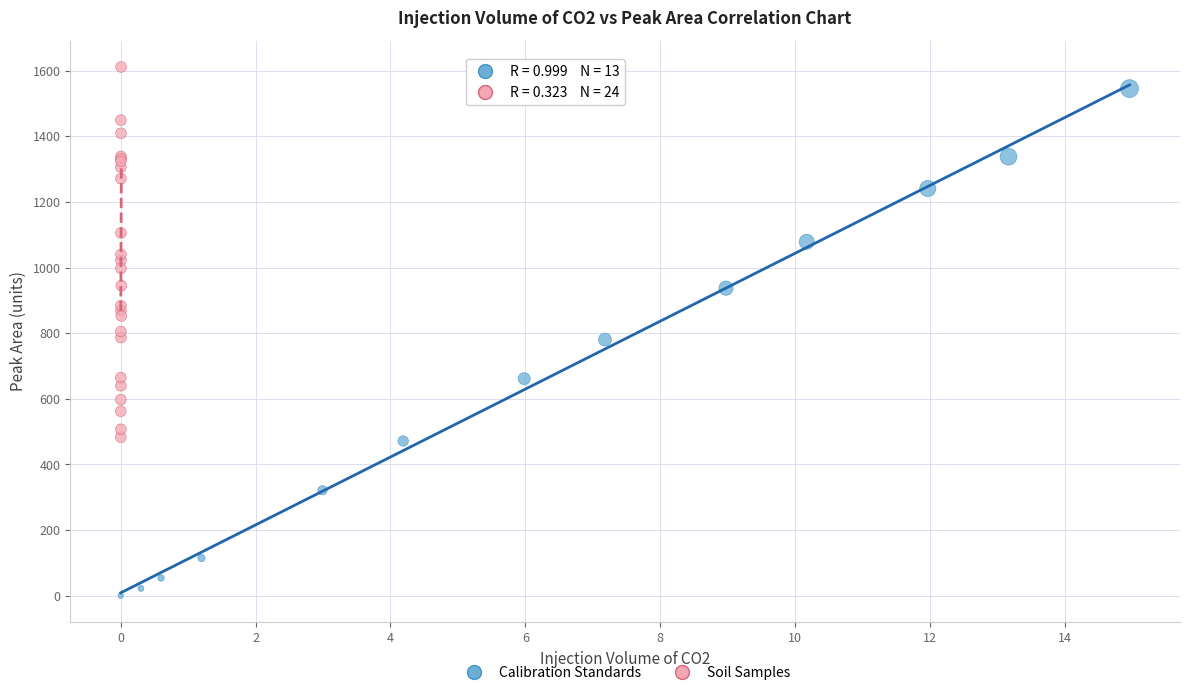

Which series has the widest spread of Y values?

Calibration Standards